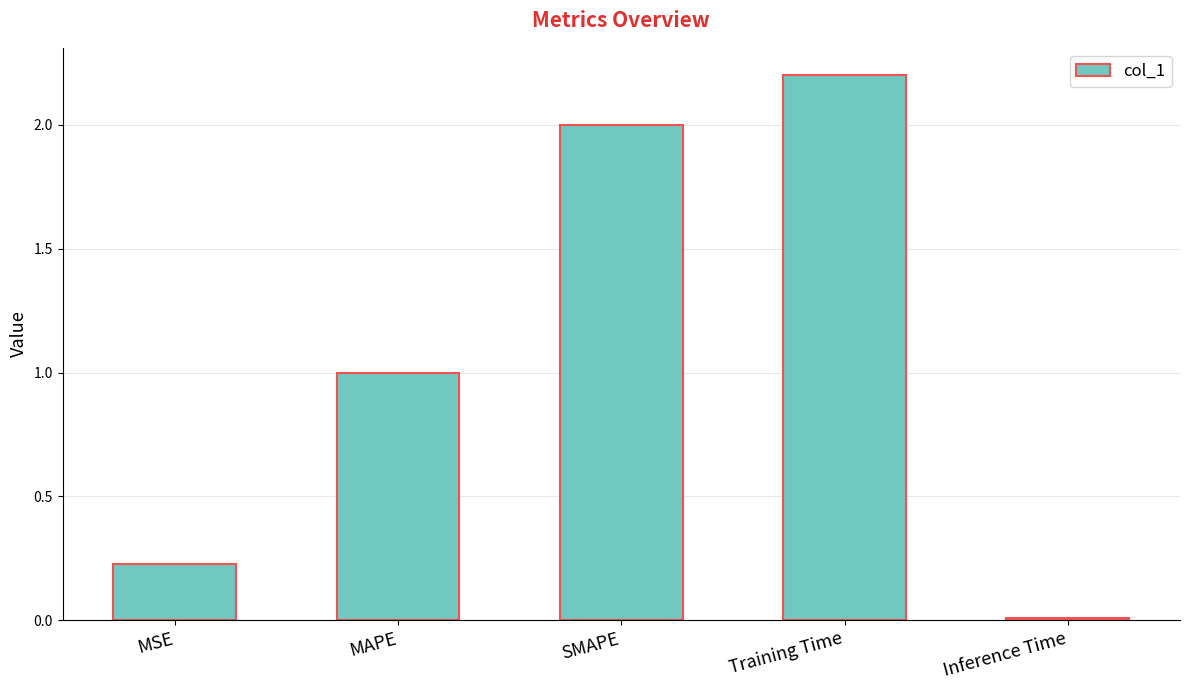

What value does the data have at SMAPE?

2.0